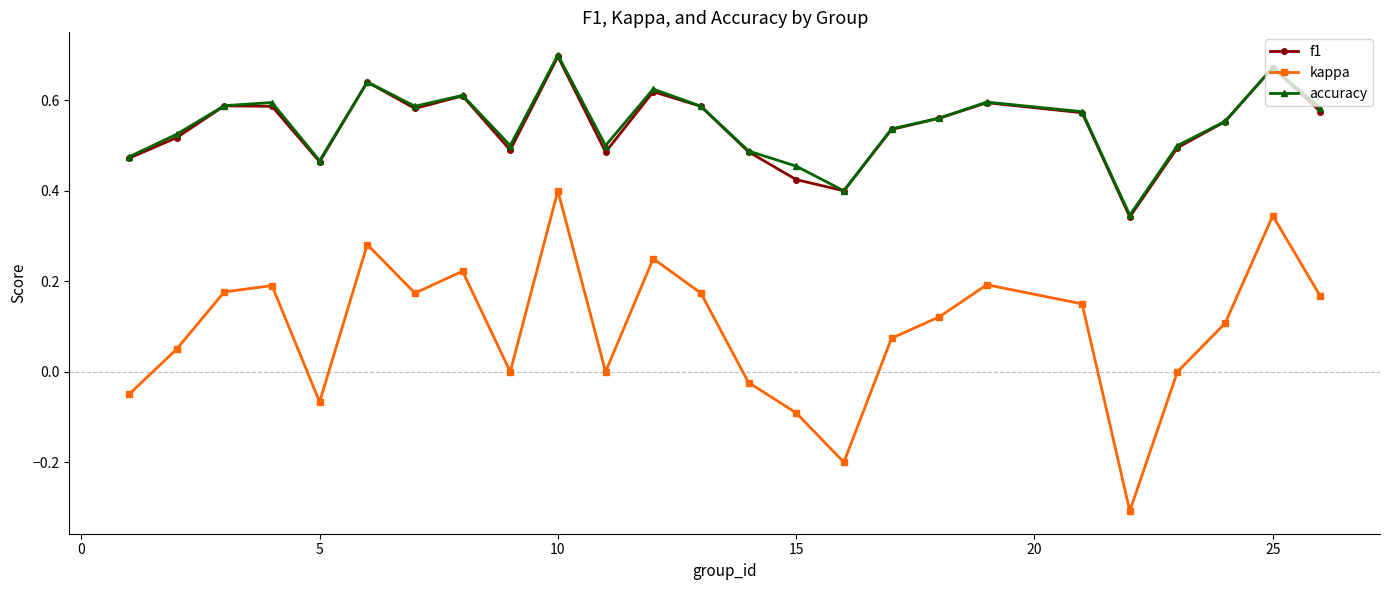

Which series has the largest range (max minus min)?

kappa